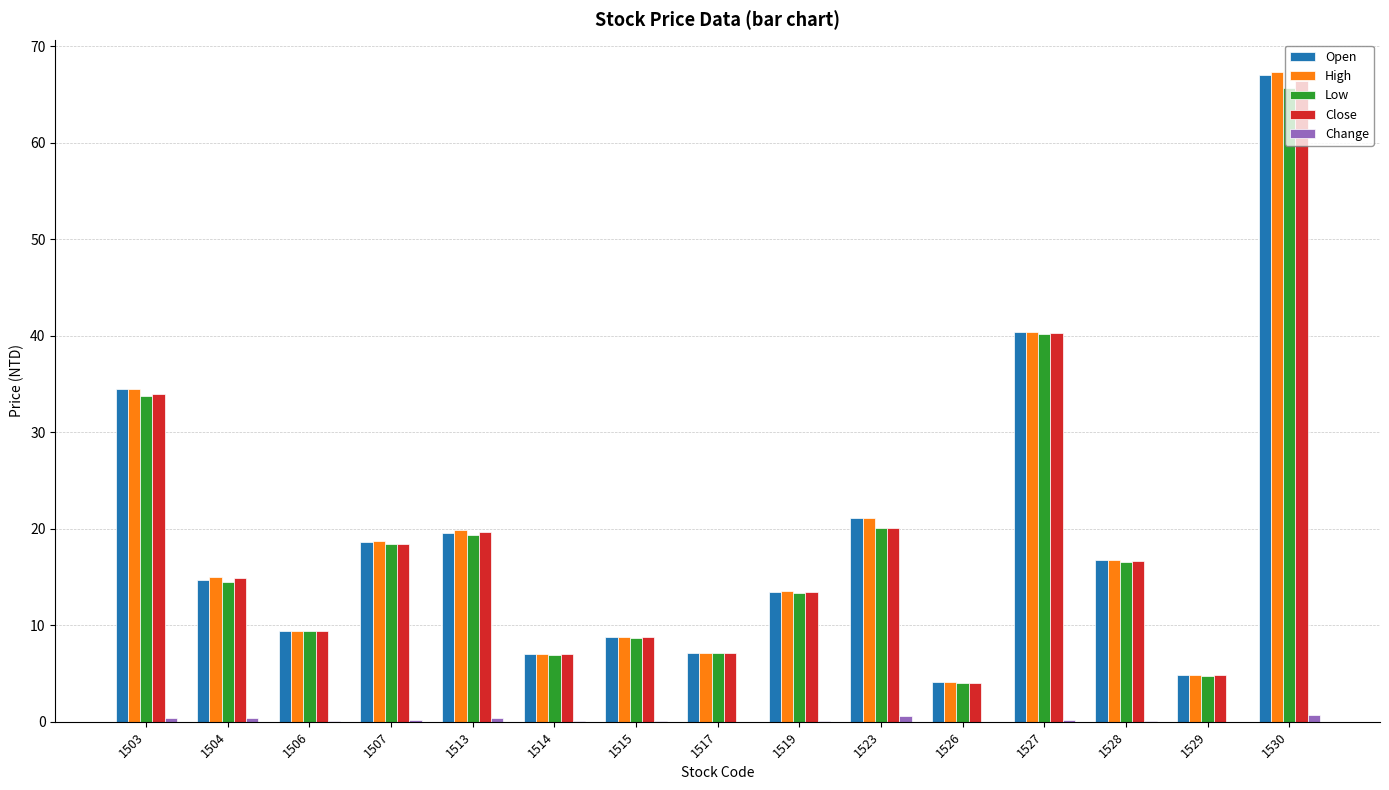

Which series changed the most between 1515 and 1527?

Open